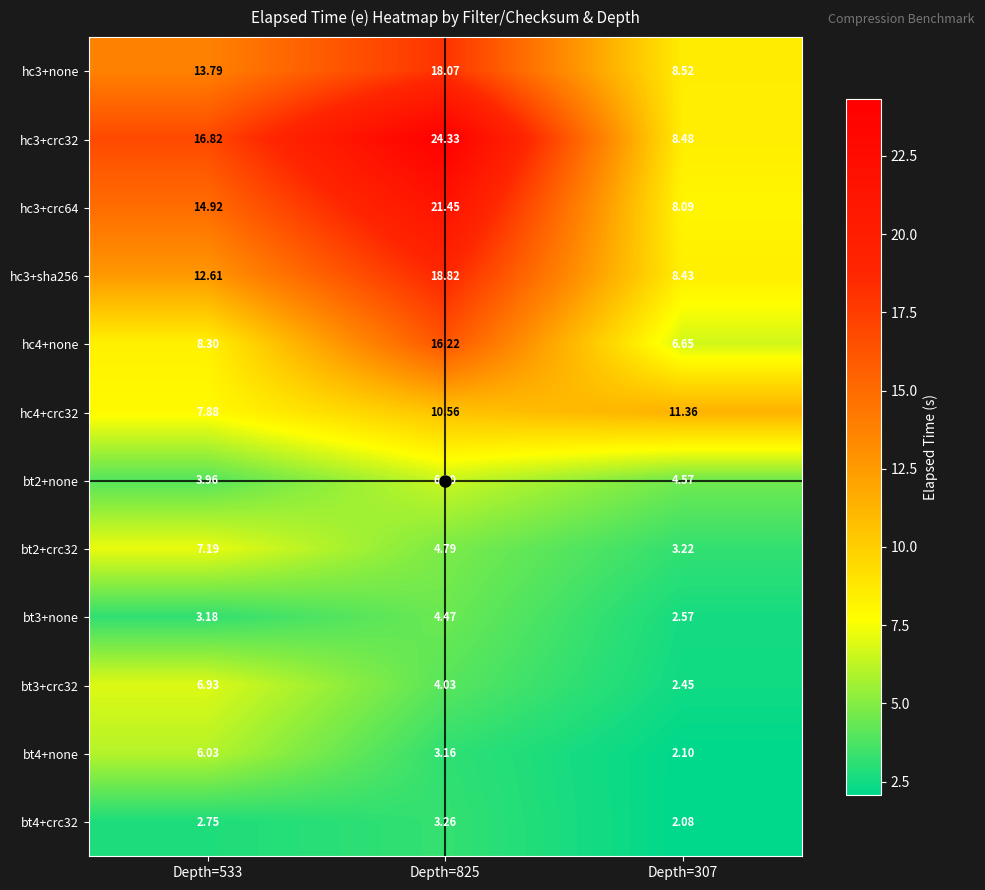

Which series has the largest total across all categories?

hc3+crc32